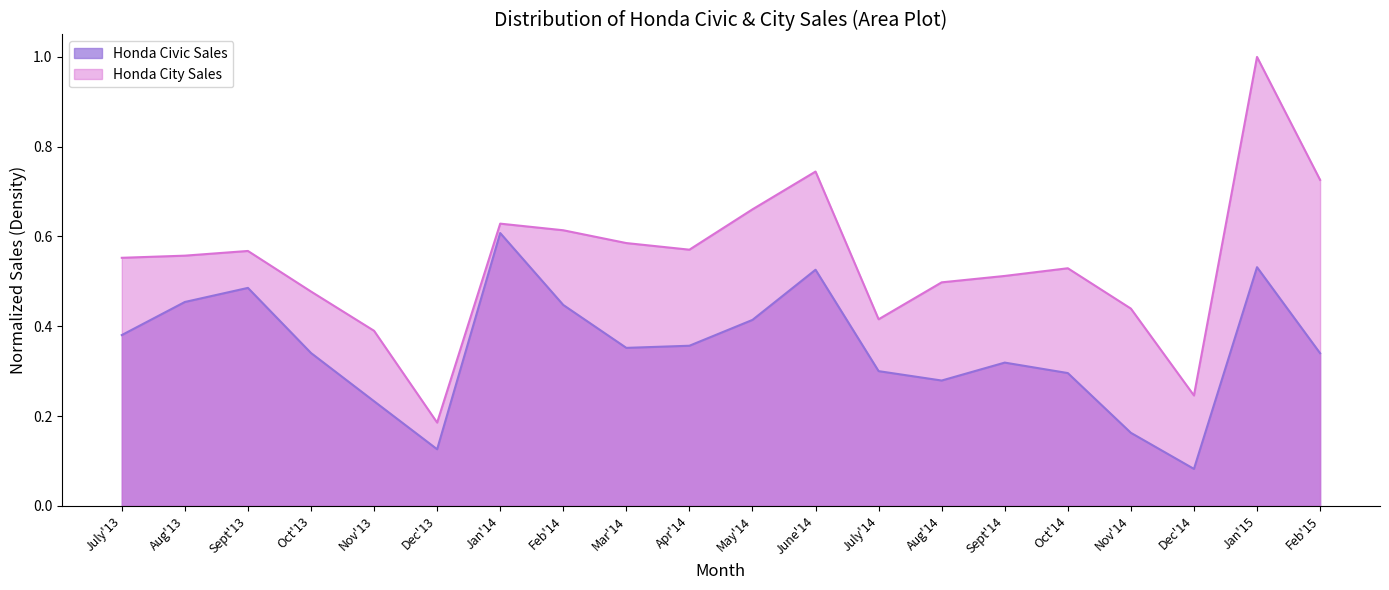

What is the sum of all Honda City Sales values?

10.9